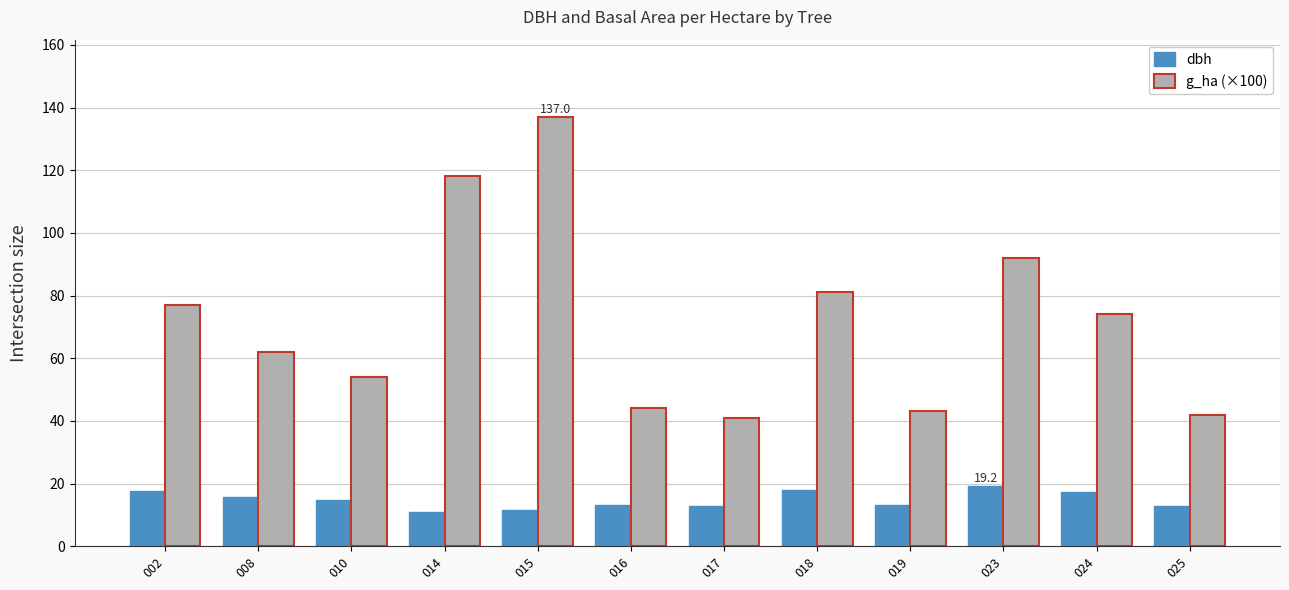

What is the value of the g_ha (×100) bar at the 8th from the left?

81.0